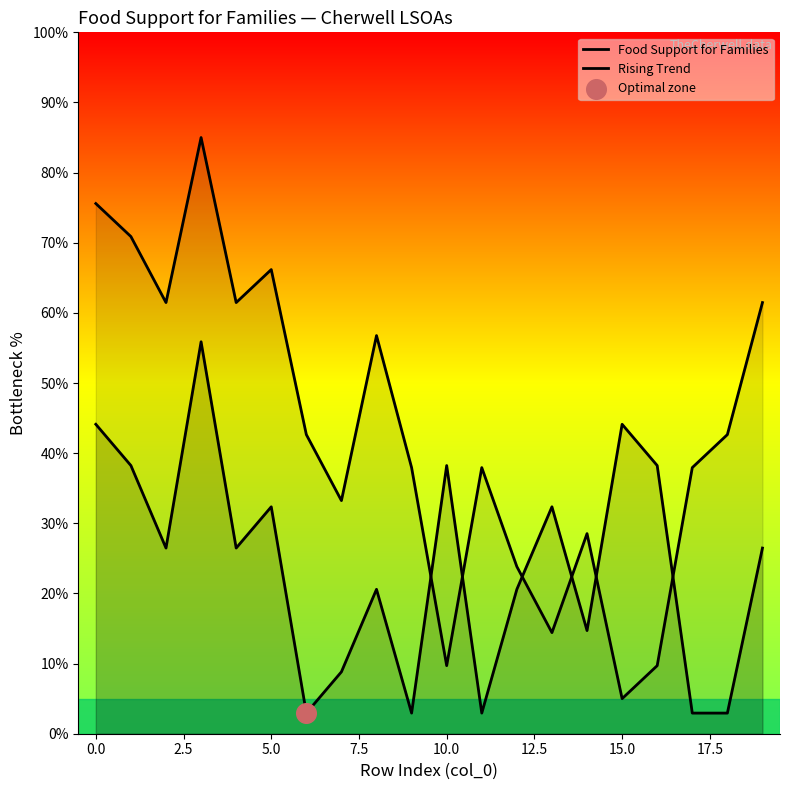

Which series has the widest spread of Y values?

Rising Trend